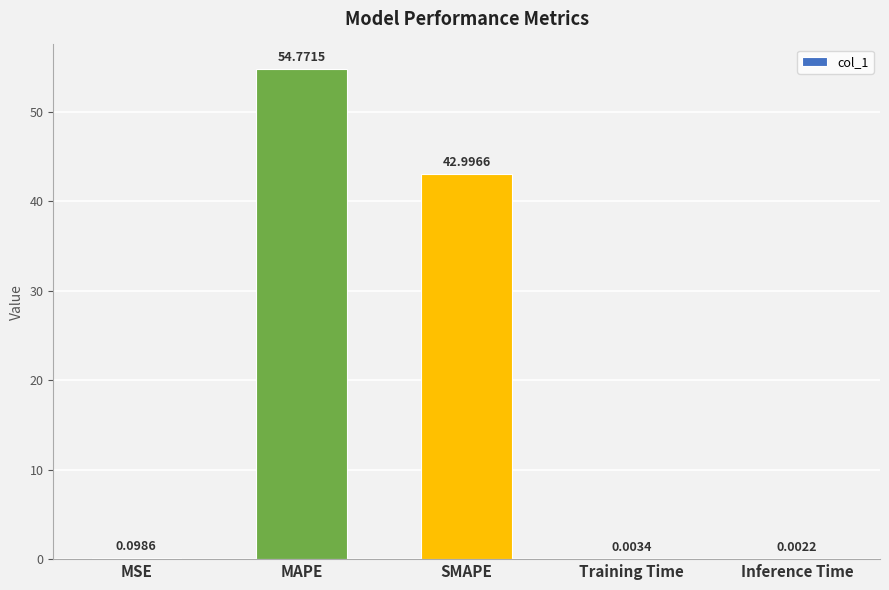

Where is the data nearest to the value 27?

SMAPE